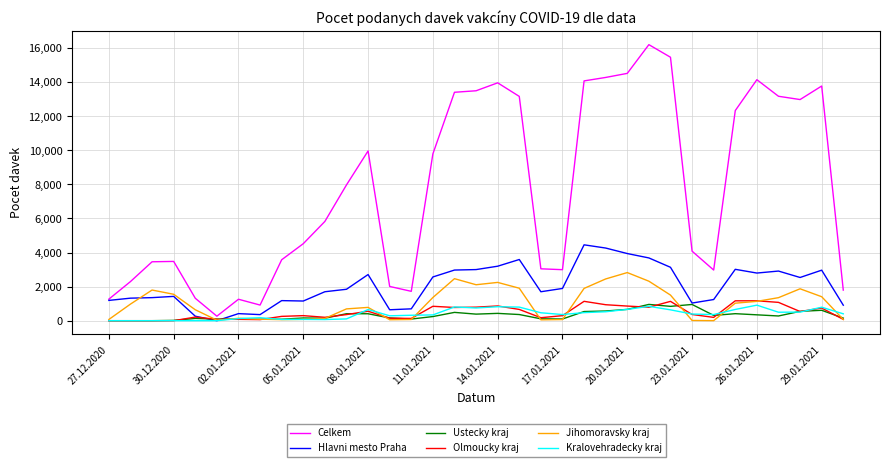

What is the maximum value for Hlavni mesto Praha?

4453